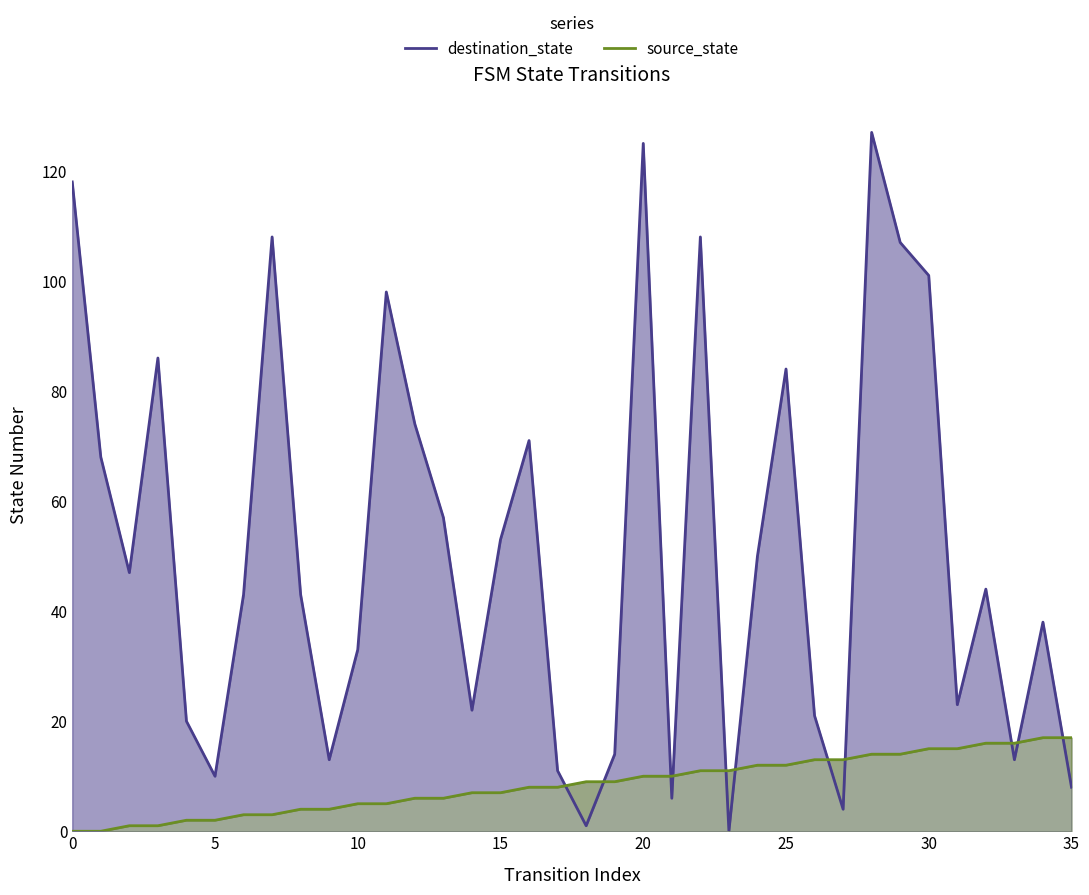

After their last crossing, which series has the higher values: source_state or destination_state?

source_state